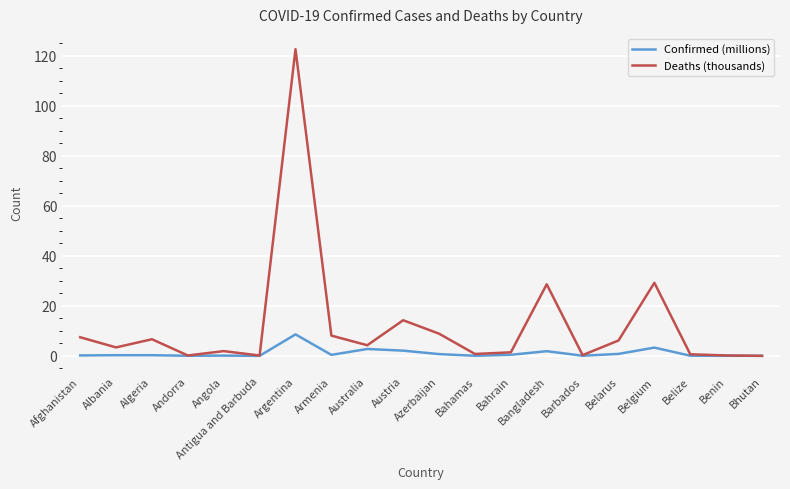

What is the sum of all Deaths (thousands) values?

245.0